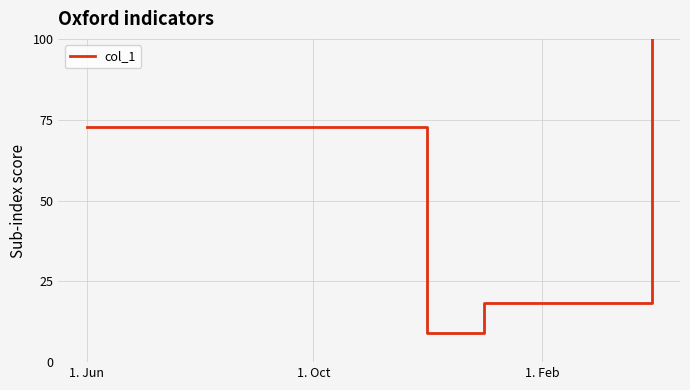

What is the maximum value shown in the chart?

100.0